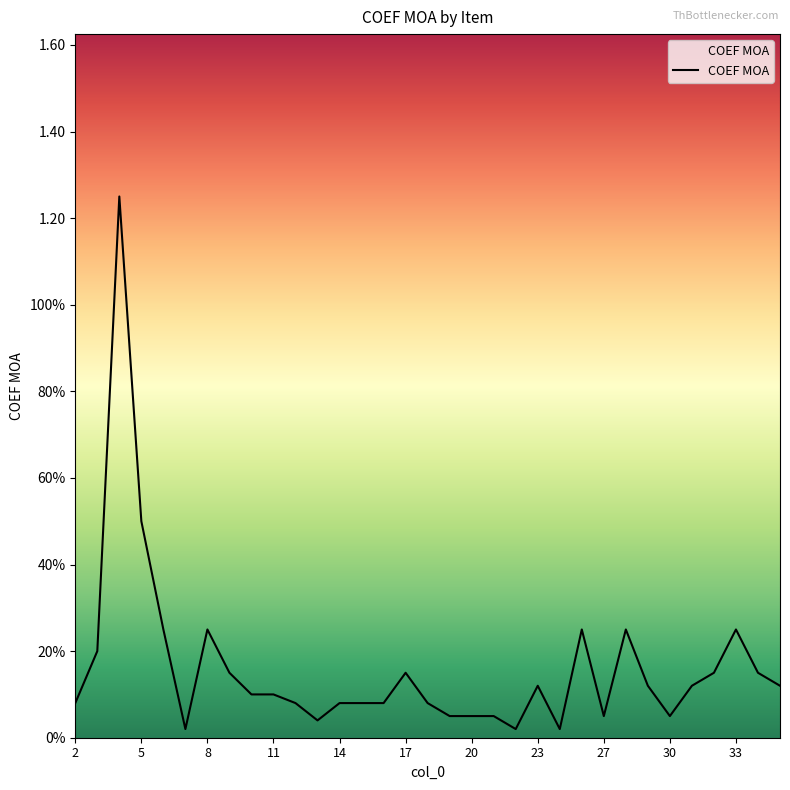

Does the chart have visible grid lines?

No